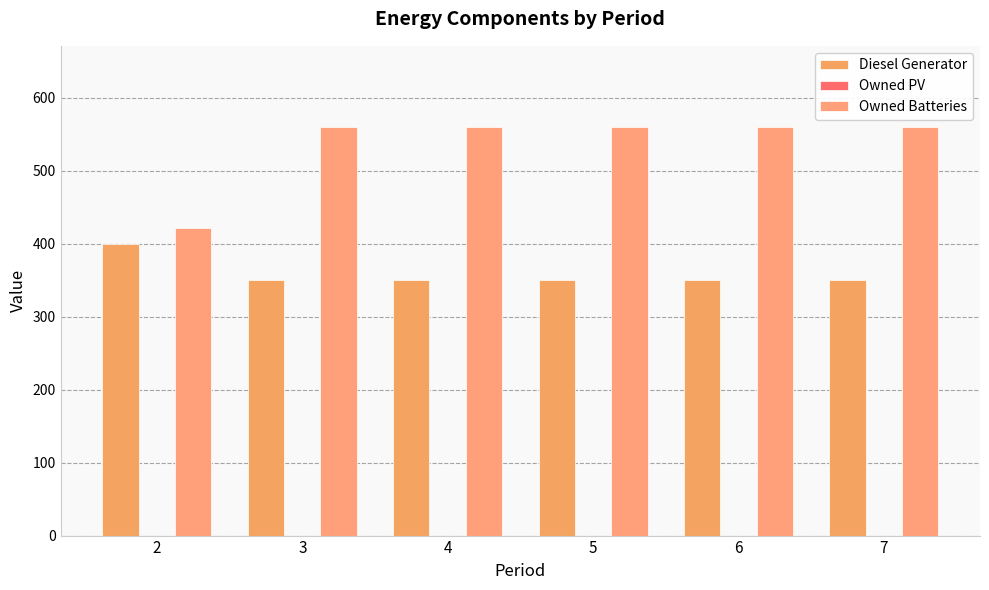

Is it true that Owned Batteries equals 559 at 4?

True